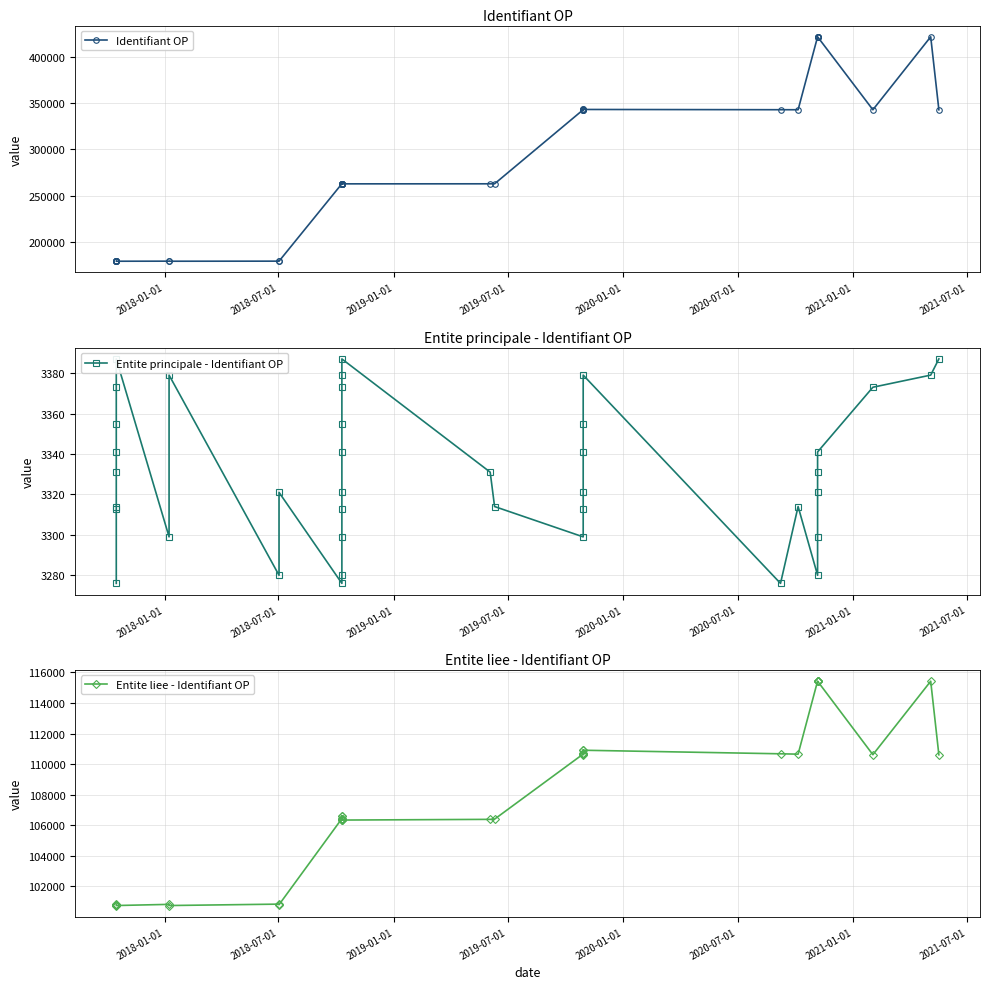

What is the average value of the Entite principale - Identifiant OP series?

3331